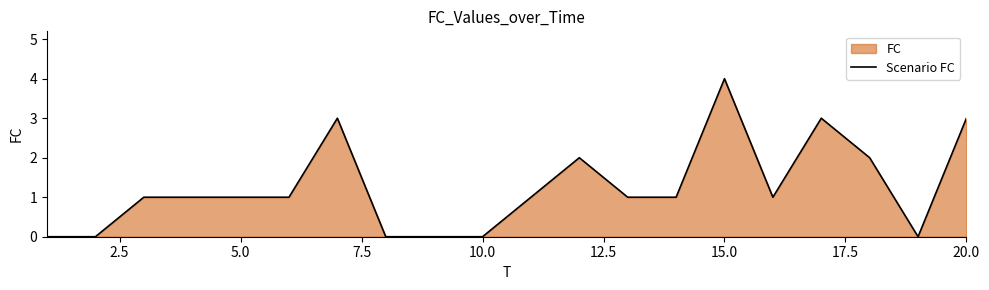

The chart shows a value of 1 at 5.0. True or false?

True